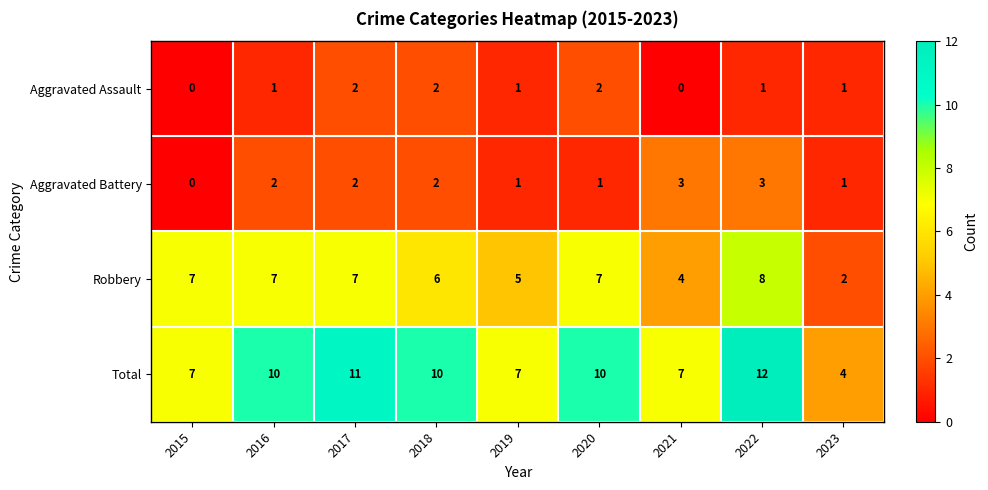

Rank the series by their maximum value, from lowest to highest.

Aggravated Assault, Aggravated Battery, Robbery, Total